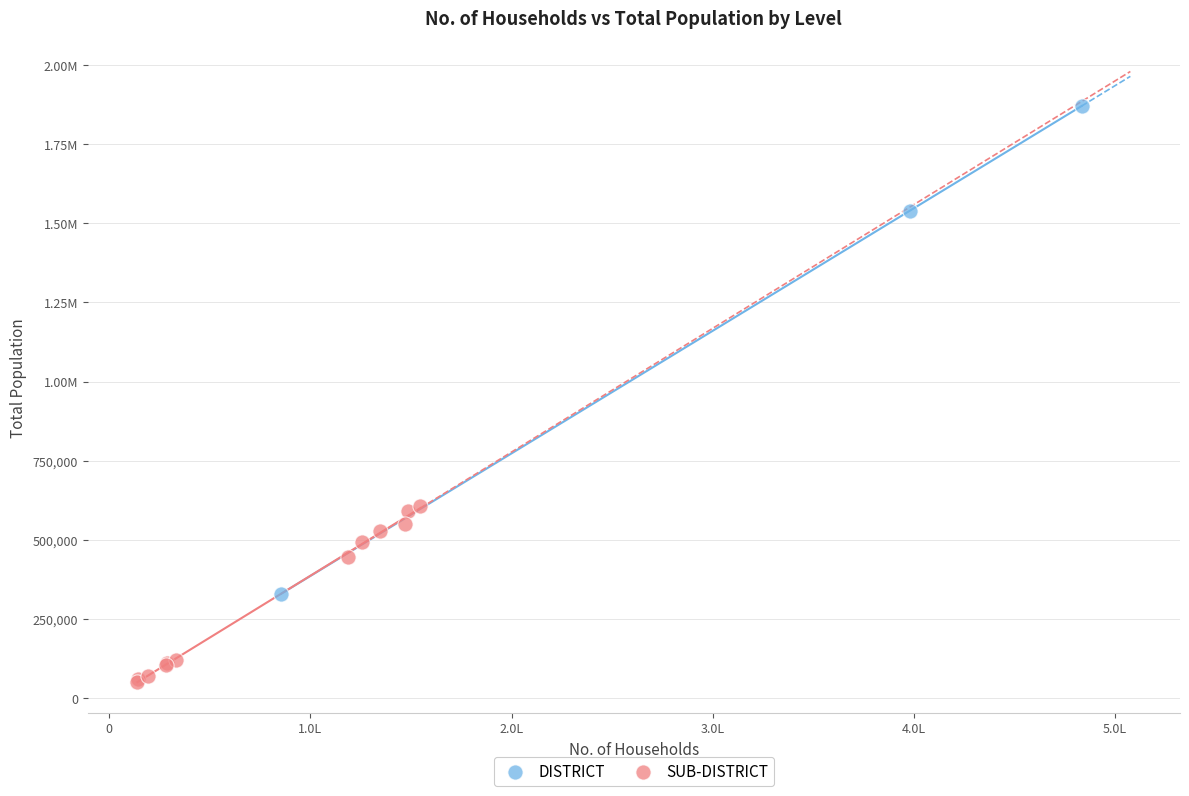

What are all the series names shown in the legend?

DISTRICT, SUB-DISTRICT